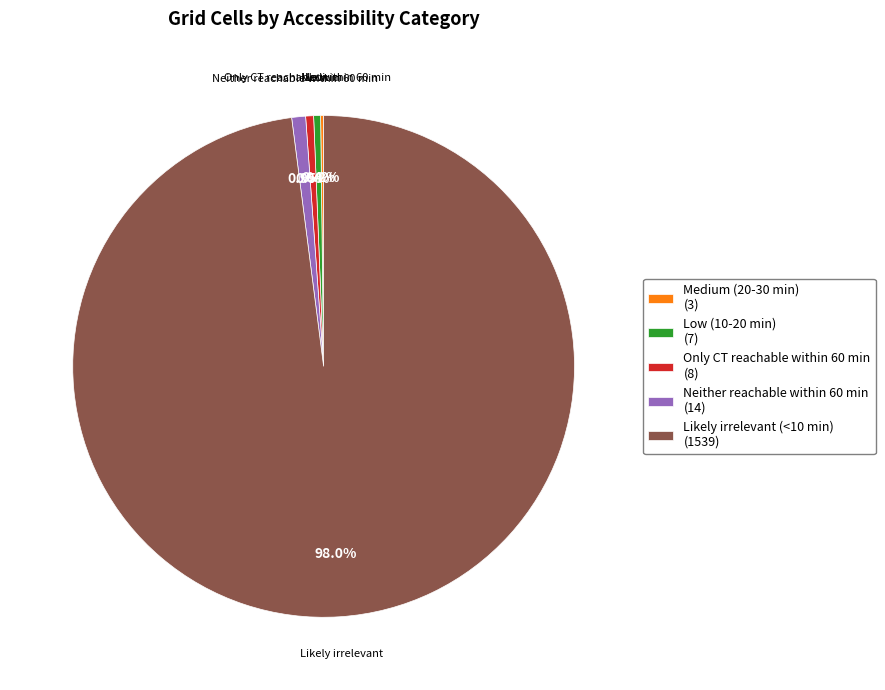

What is the largest slice in the pie chart?

Likely irrelevant (<10 min) (1539)